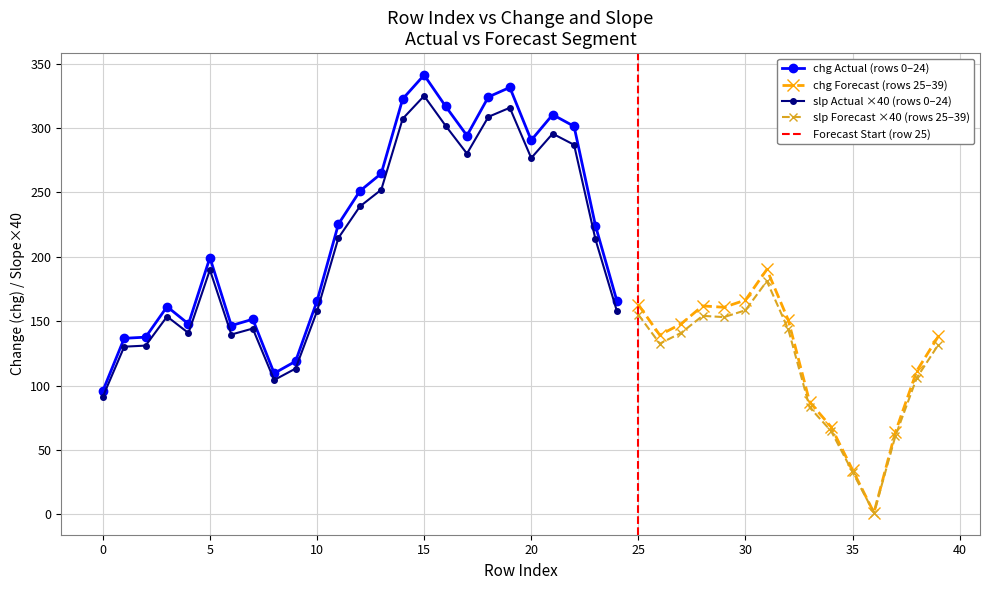

Which has a higher value, 17 or 32?

17